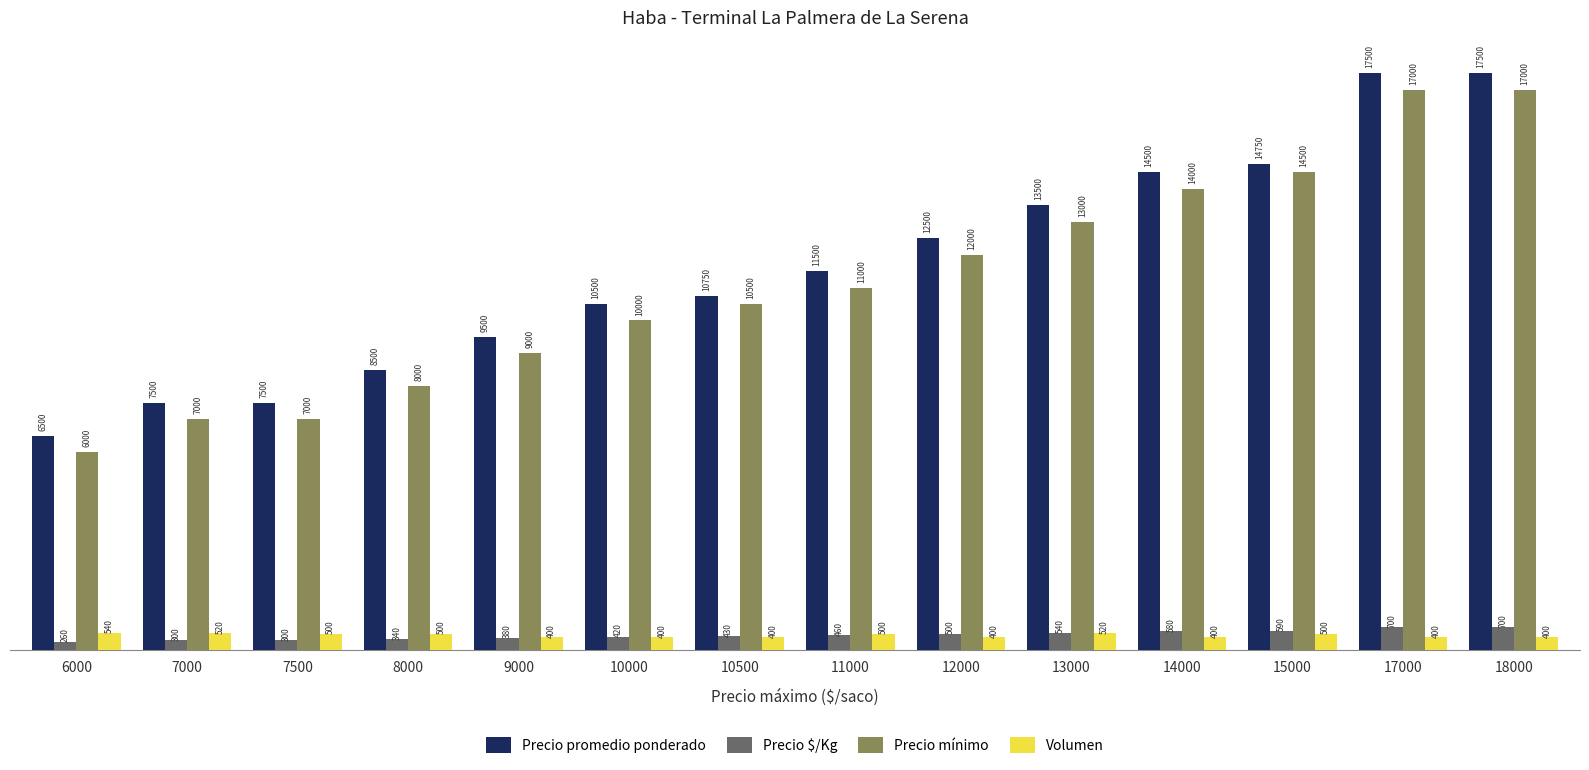

Is it true that Precio mínimo equals 11156 at 7500?

False